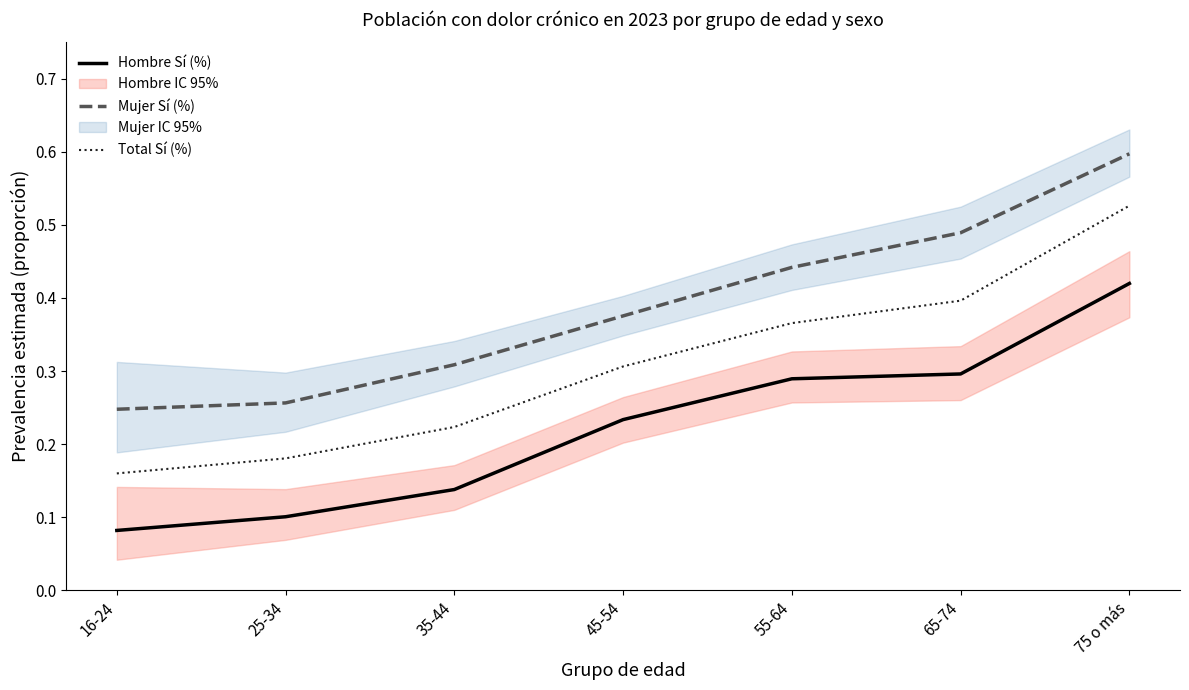

Where is Hombre Sí (%) nearest to the value 0?

16-24